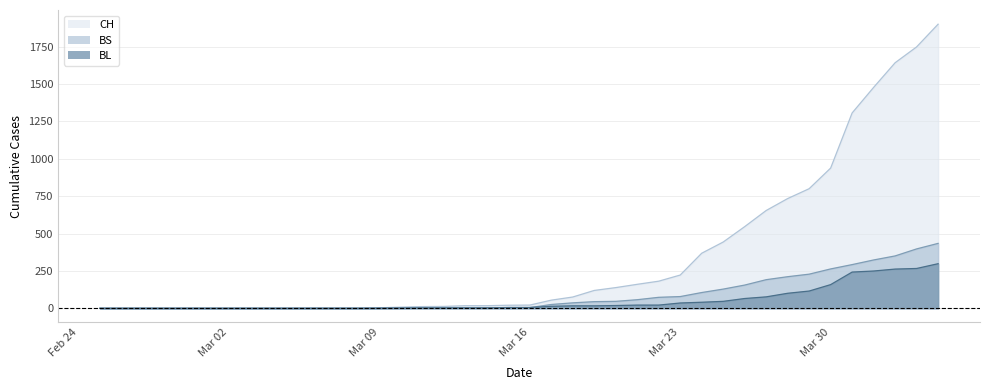

What are all the series names shown in the legend?

CH, BS, BL